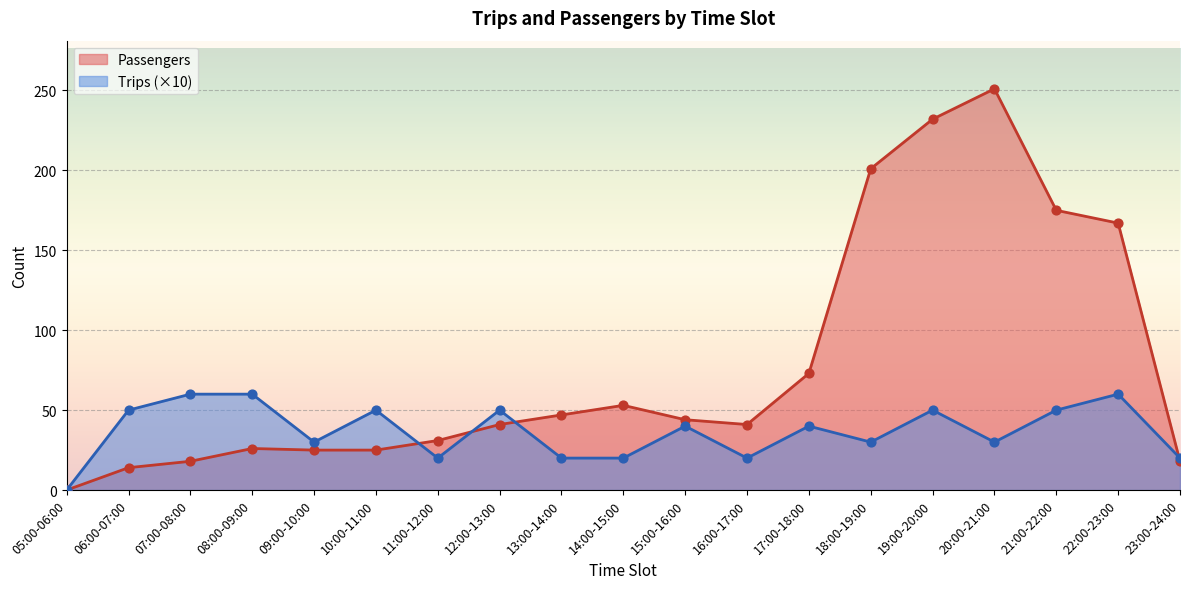

At how many categories does at least one series exceed 101?

5